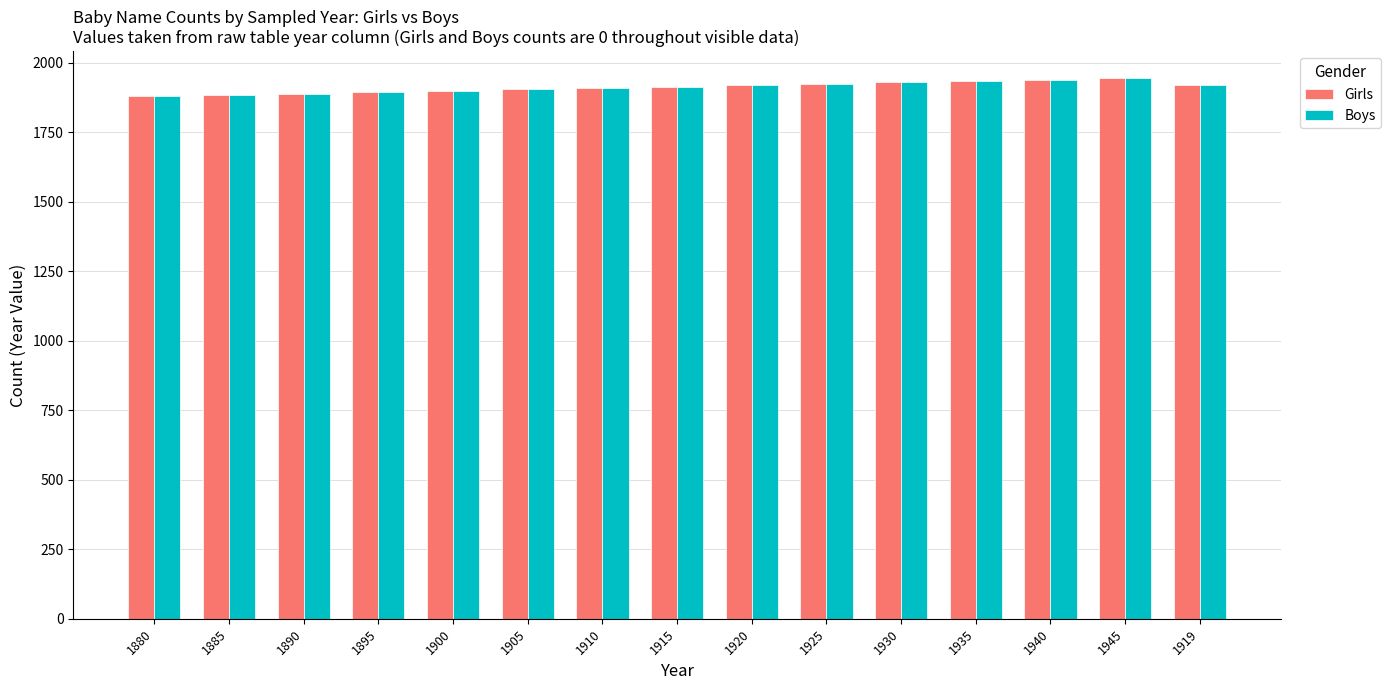

The Girls series shows 1905 at 1905. True or false?

True